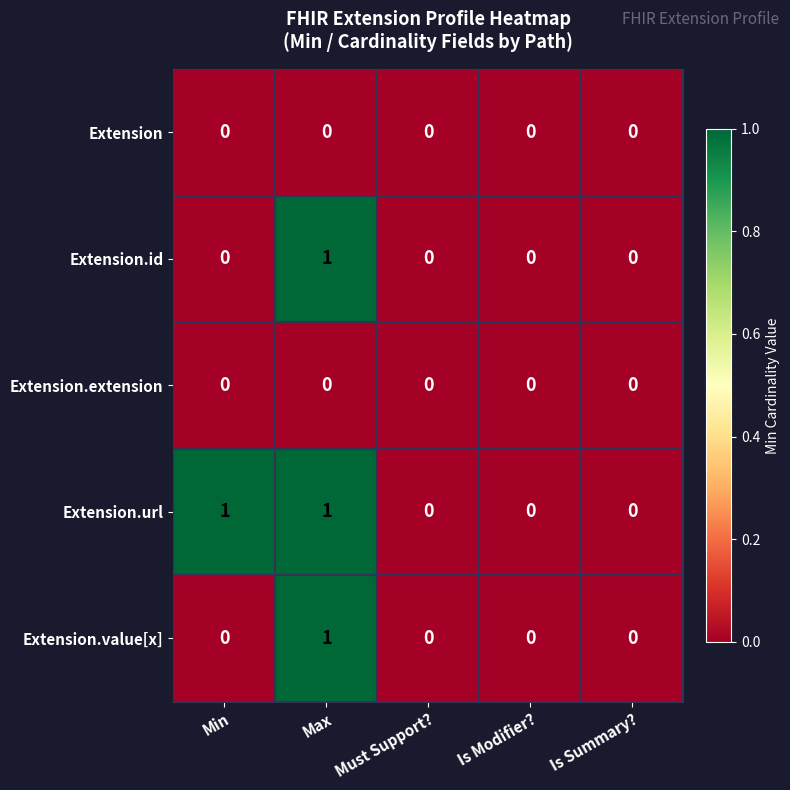

Reading right to left, what are all the values shown in this chart?

Extension: 0	0	0	0	0
Extension.id: 0	0	0	1	0
Extension.extension: 0	0	0	0	0
Extension.url: 0	0	0	1	1
Extension.value[x]: 0	0	0	1	0